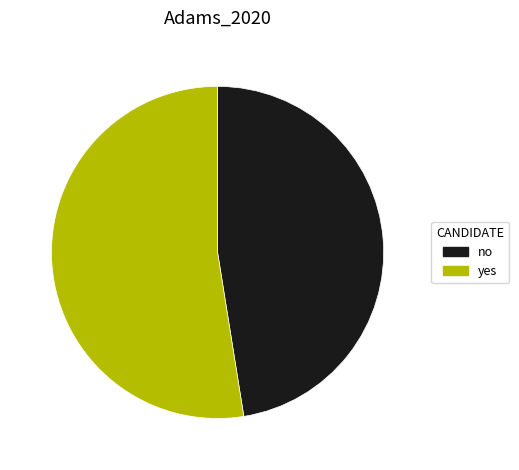

True or false: yes accounts for 53% of the total.

True